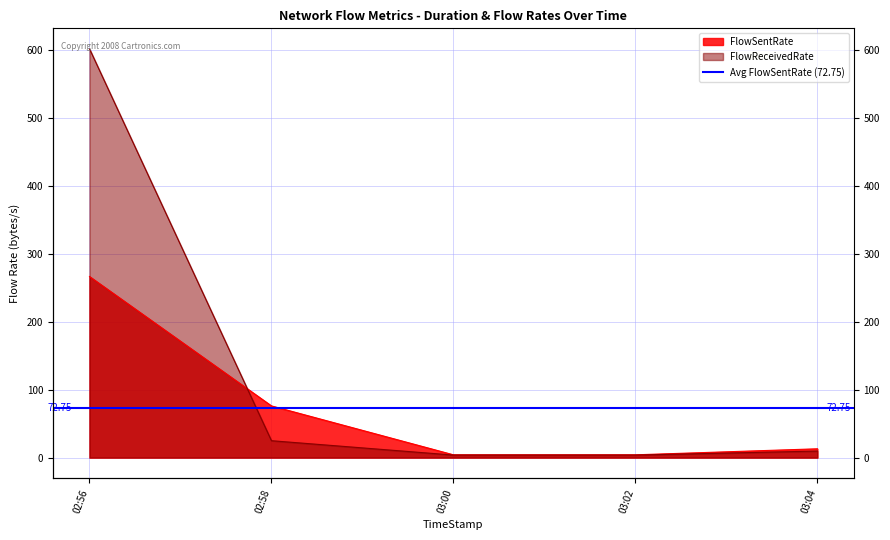

How many interior local valleys does the FlowSentRate series have?

1